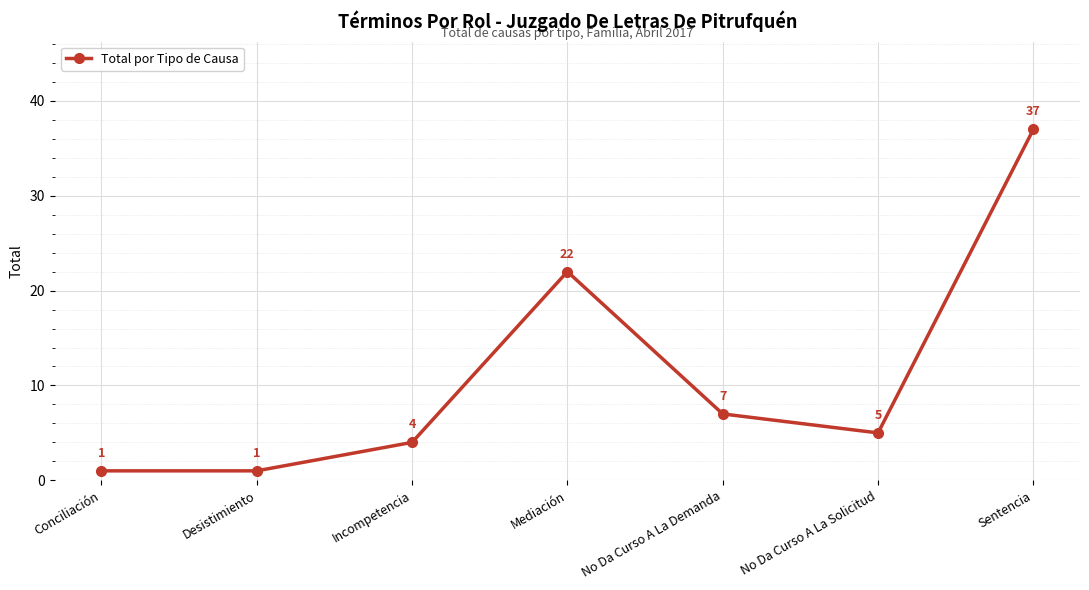

Reading right to left, list all the values displayed in this chart.

Sentencia=37	No Da Curso A La Solicitud=5	No Da Curso A La Demanda=7	Mediación=22	Incompetencia=4	Desistimiento=1	Conciliación=1